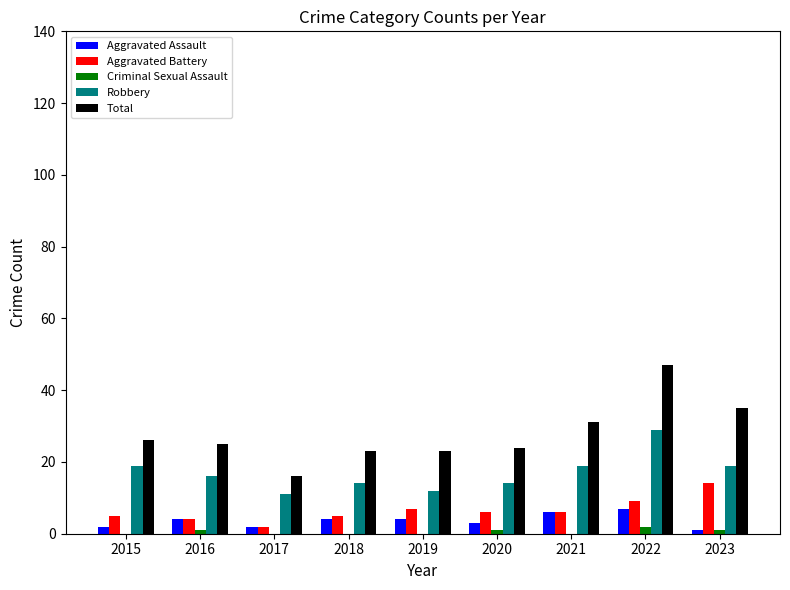

What is the sum of the Aggravated Assault values at 2018 and 2023?

5